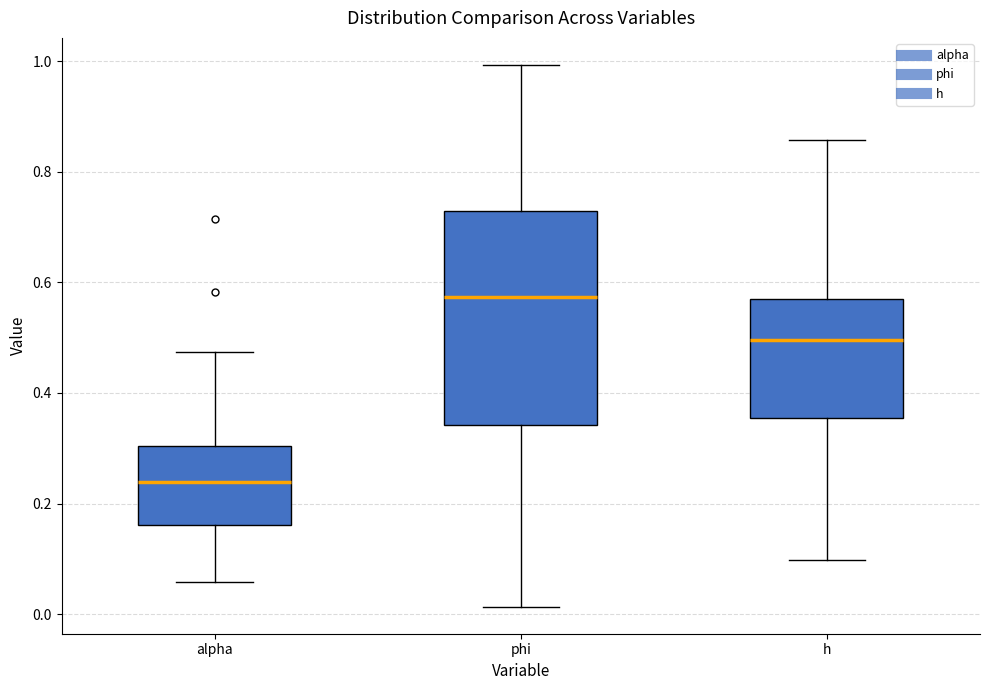

Reading left to right, transcribe this box plot: for each box, give where its median line is, the range the box spans, and where its two whiskers end, as read against the y-axis. The values are not printed on the chart, so give them approximately, as read against the axis.

alpha: median 0.24, box 0.16 to 0.30, whiskers 0.06 to 0.48
phi: median 0.58, box 0.34 to 0.72, whiskers 0.02 to 1.00
h: median 0.50, box 0.36 to 0.58, whiskers 0.10 to 0.86